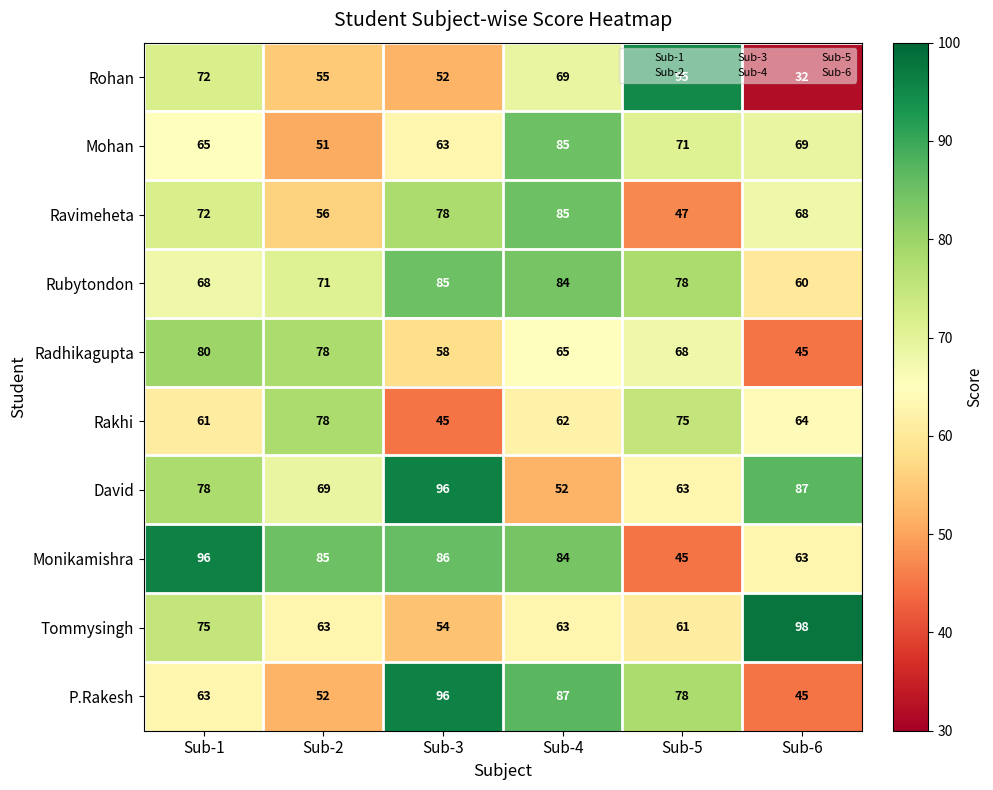

True or false: David has a value of 48 at Sub-2.

False